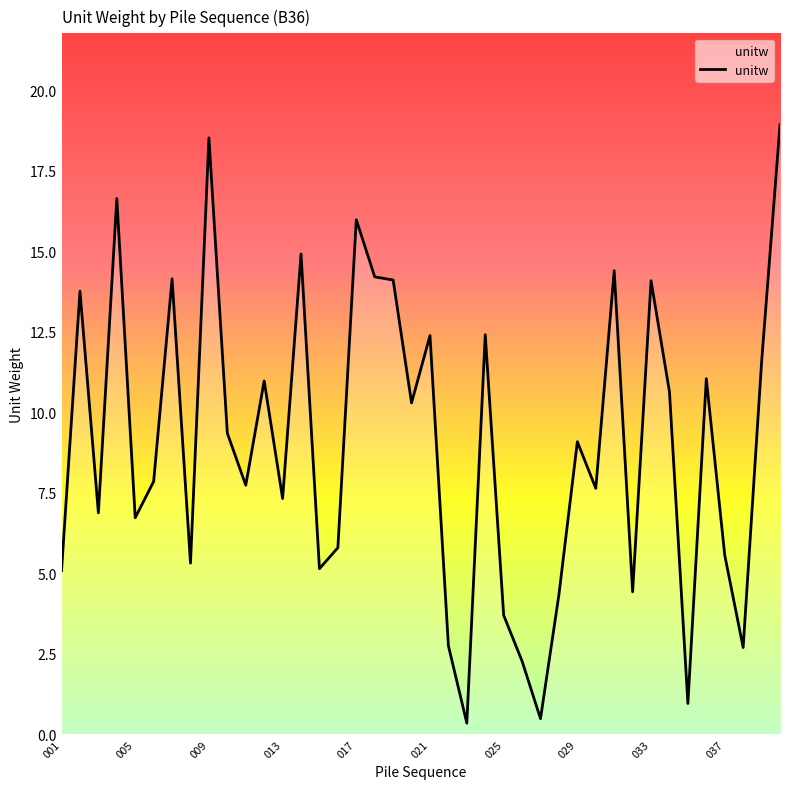

What is the difference between the maximum and minimum values?

18.6